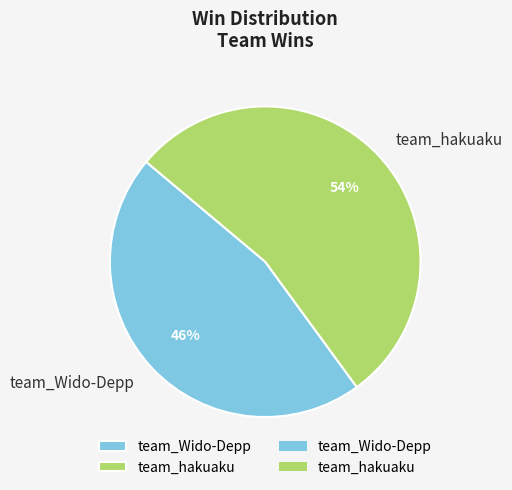

To the nearest percent, what portion does team_Wido-Depp represent?

46%